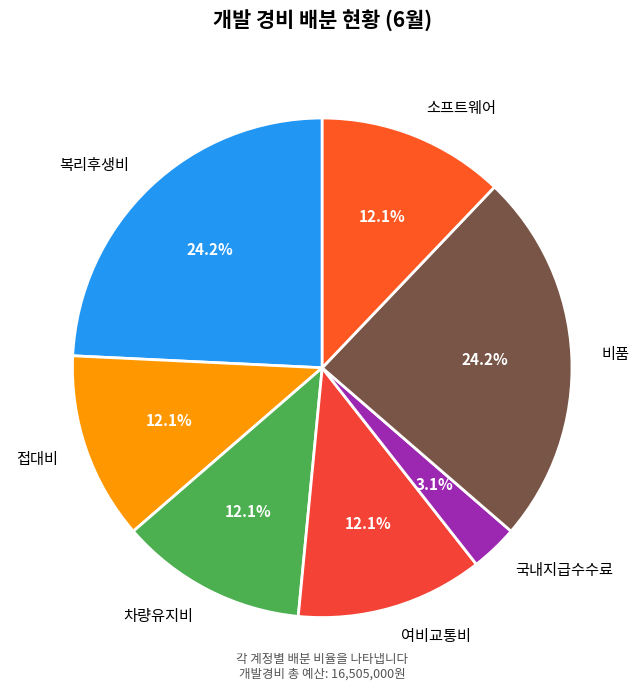

Count the number of slices in the pie.

7